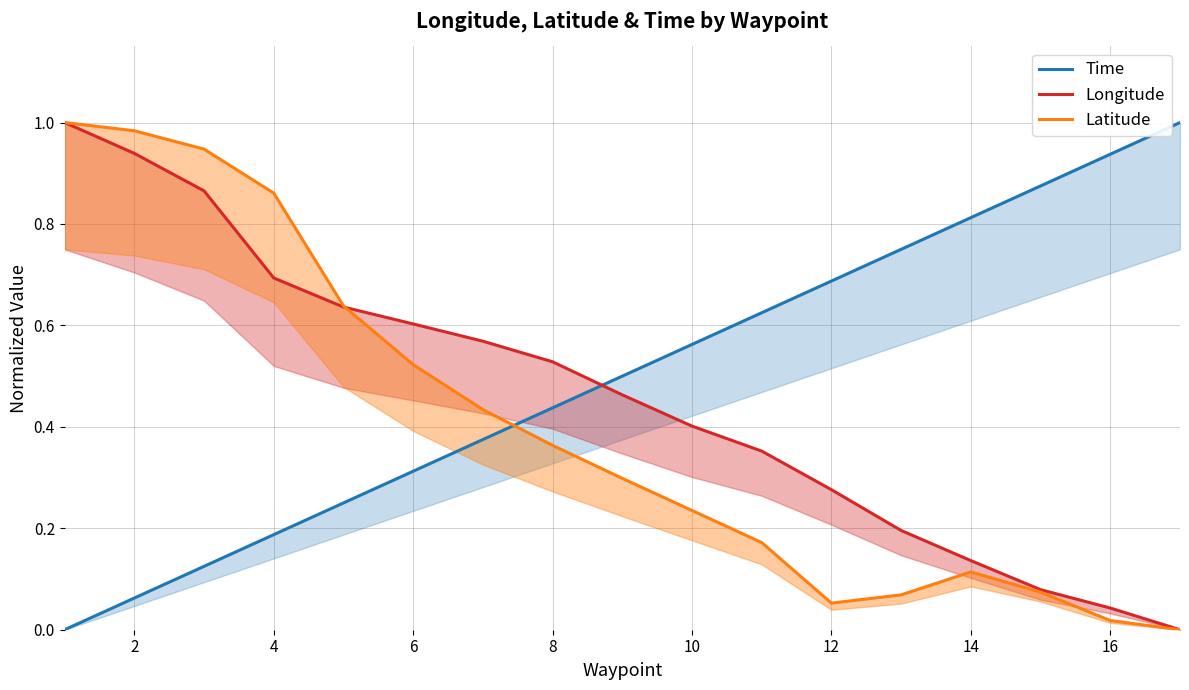

True or false: Latitude has more than 0 points higher than both neighbors.

True